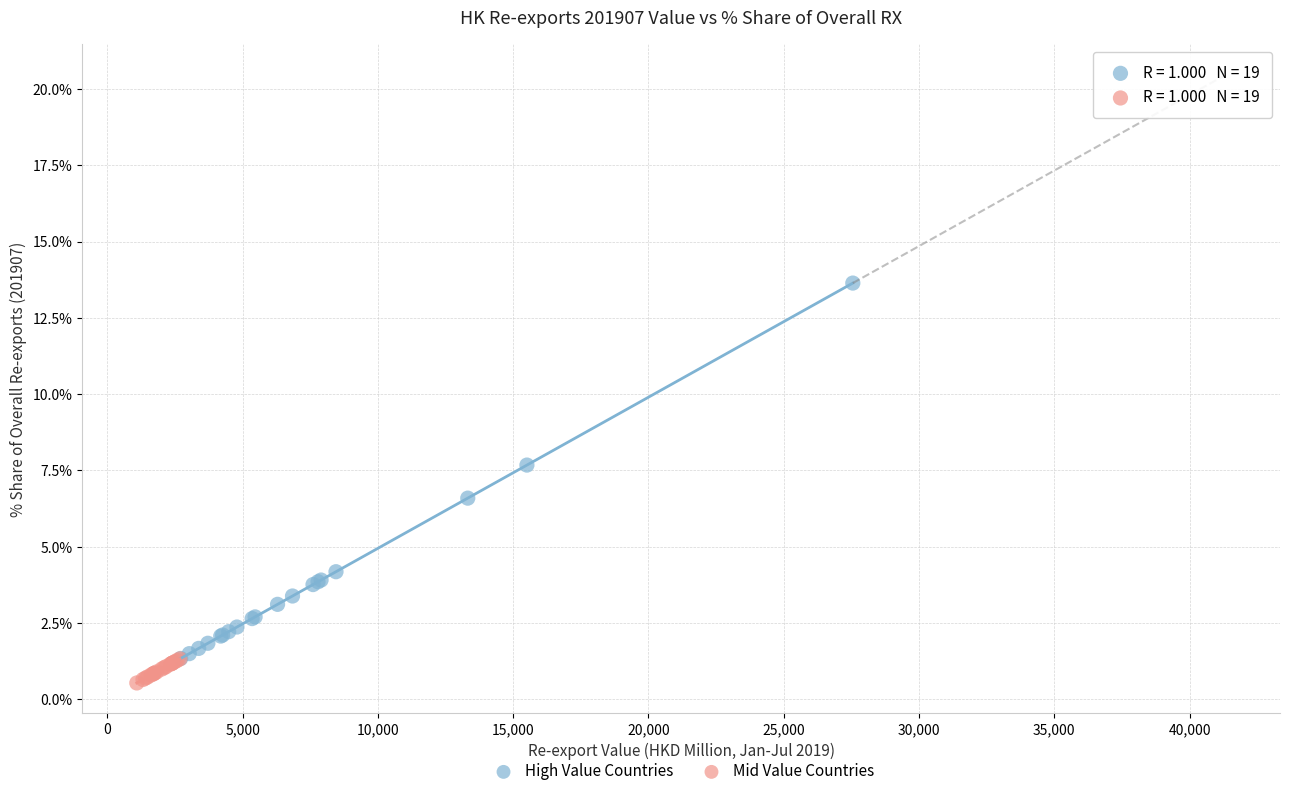

What are all the series names shown in the legend?

High Value Countries, Mid Value Countries